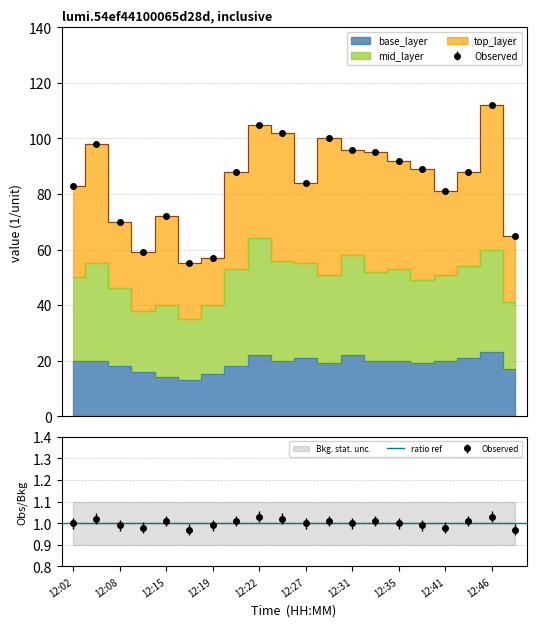

What is the value of the observed point at the 1st from the left?

83.0